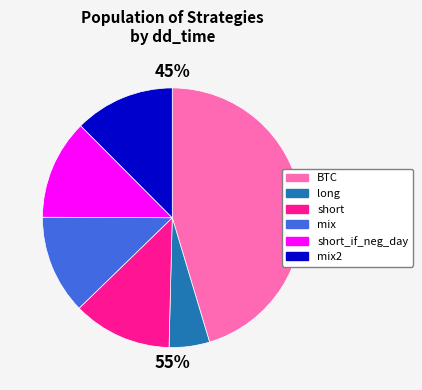

What is the largest slice in the pie chart?

BTC